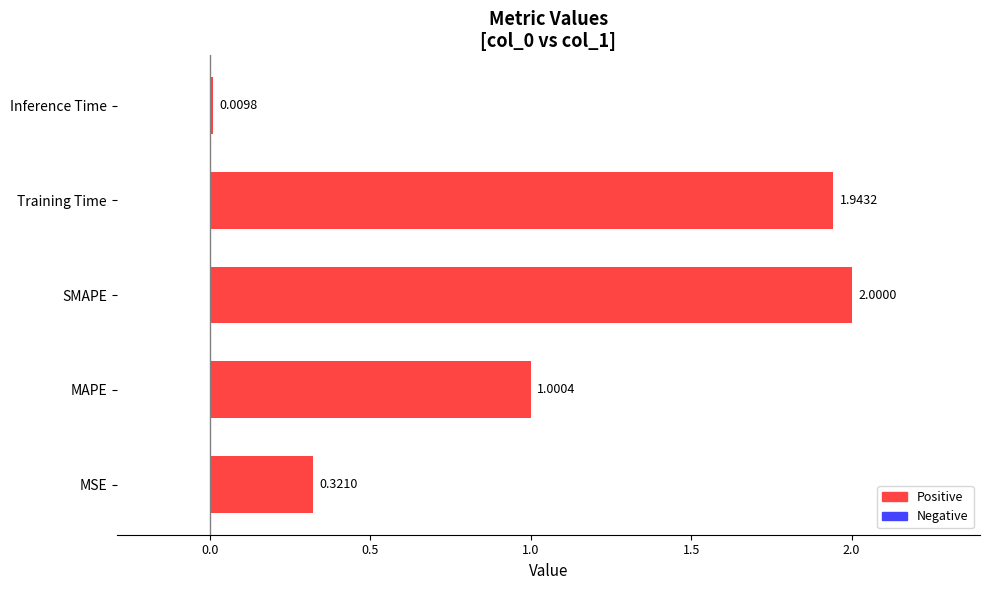

Rank the categories by value from lowest to highest.

Inference Time, MSE, MAPE, Training Time, SMAPE